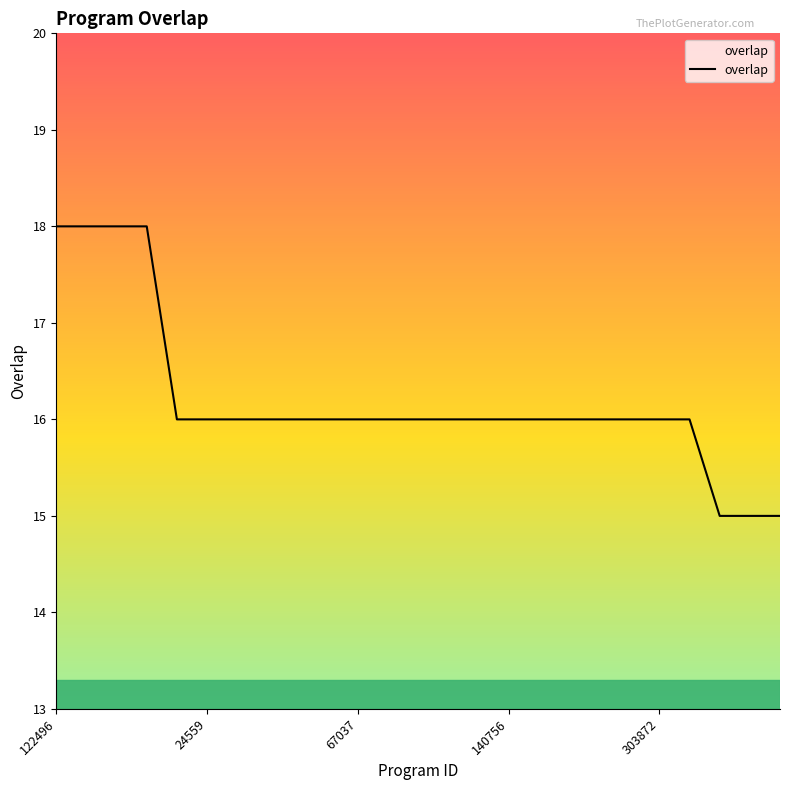

What is the minimum value shown in the chart?

15